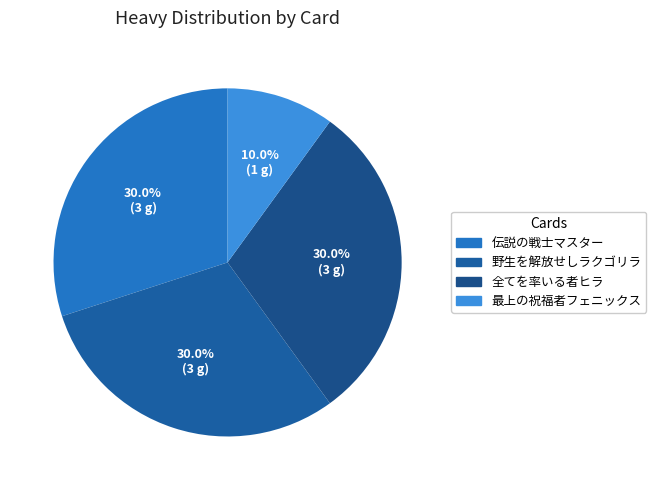

To the nearest percent, what portion does 全てを率いる者ヒラ represent?

30%